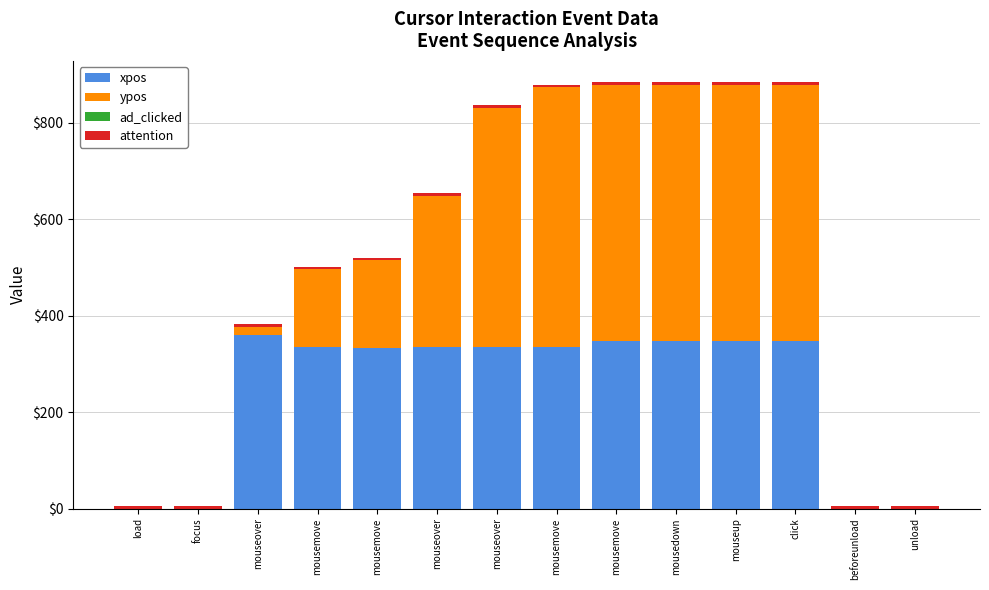

Does the chart contain stacked bars?

Yes